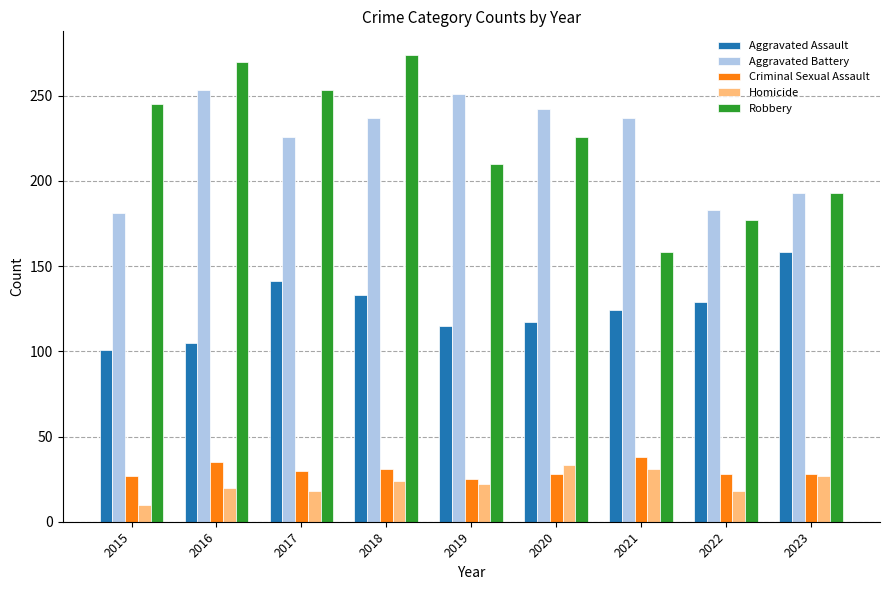

Which series changed the most between 2018 and 2019?

Robbery